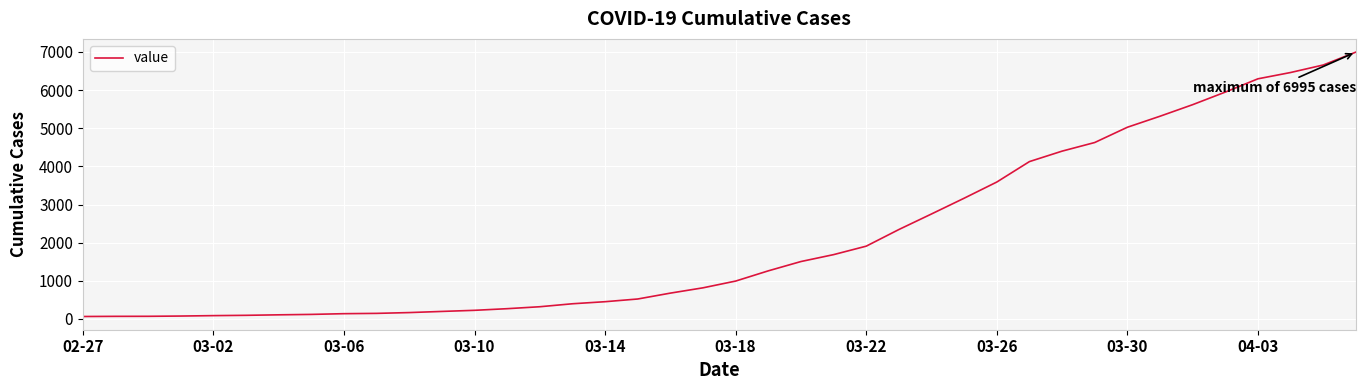

How many values are below 993?

20